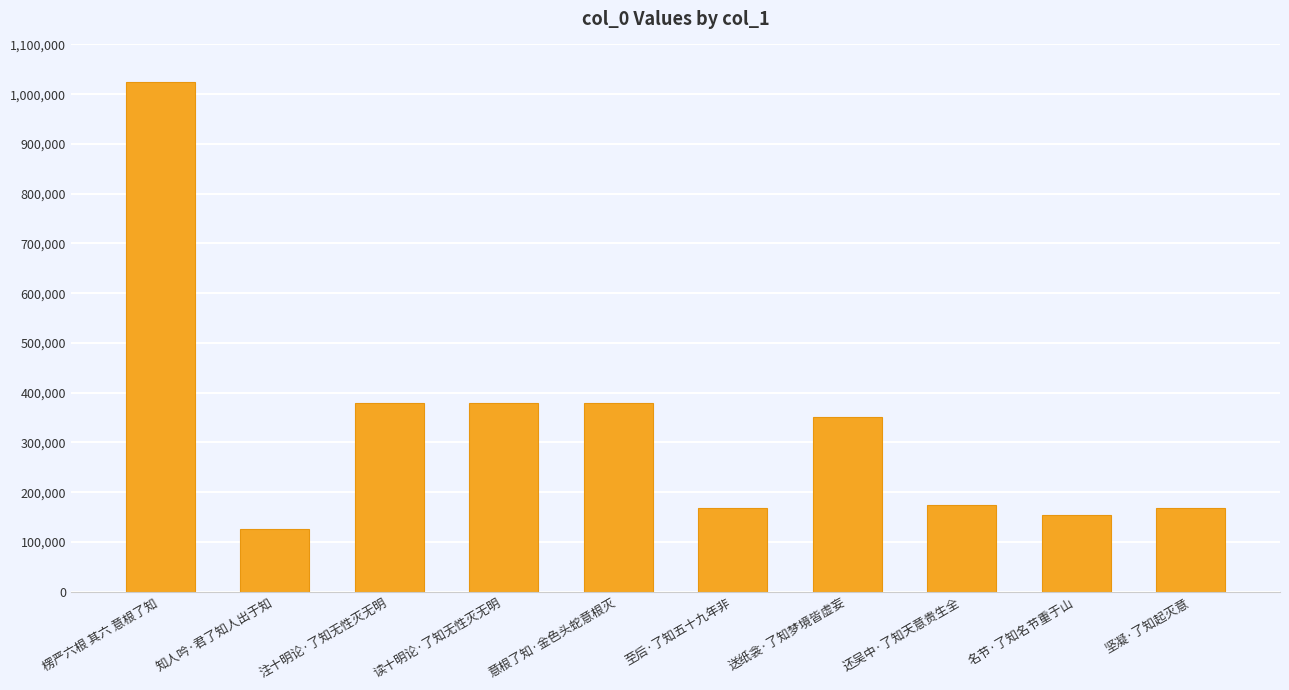

The chart shows a value of 88123 at 意根了知·金色头蛇意根灭. True or false?

False